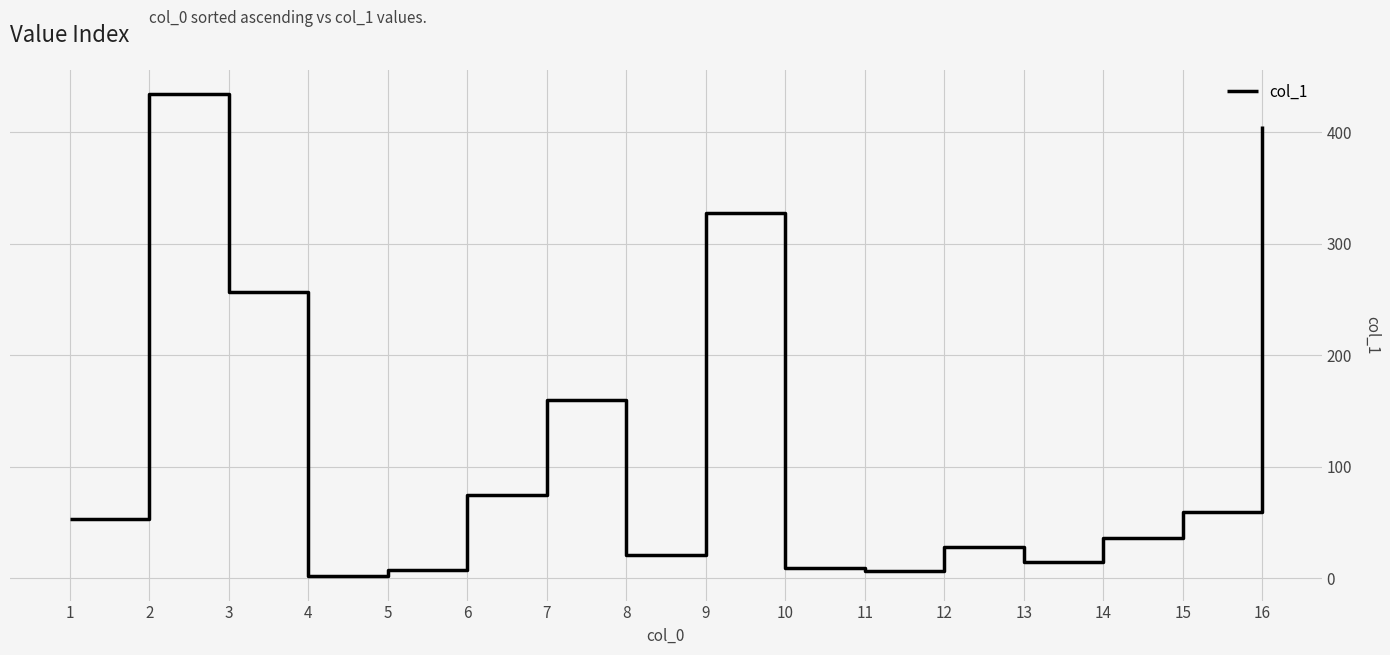

What is the smallest value displayed?

1.7